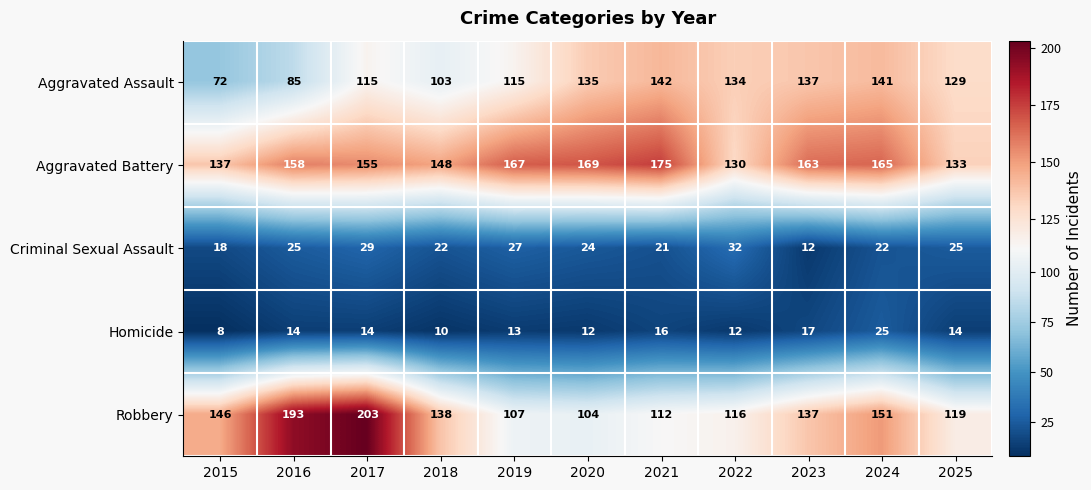

Where is Homicide nearest to the value 16?

2021